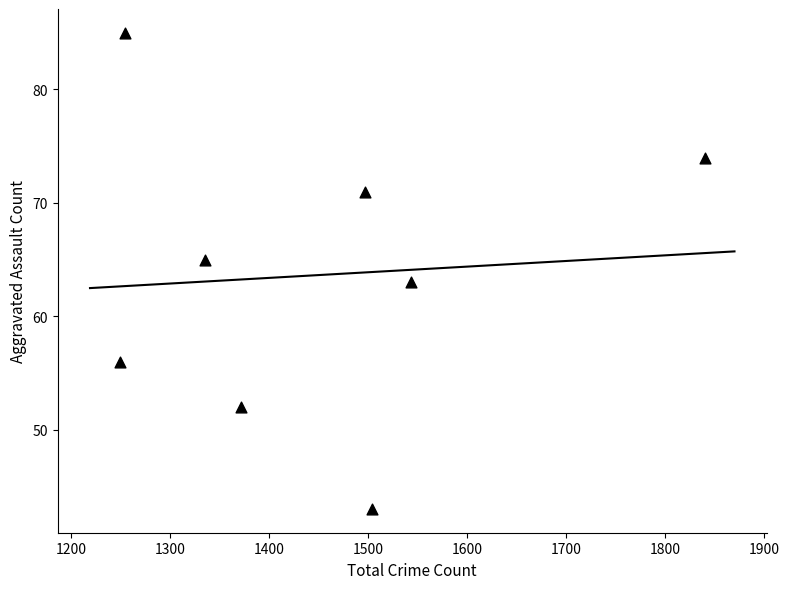

What is the average X value?

1449